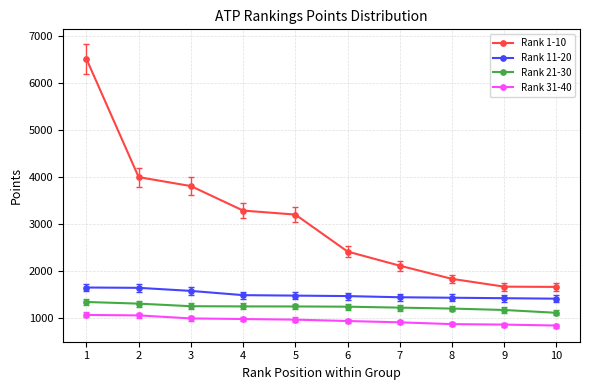

Is it true that Rank 1-10 equals 1835 at 8?

True